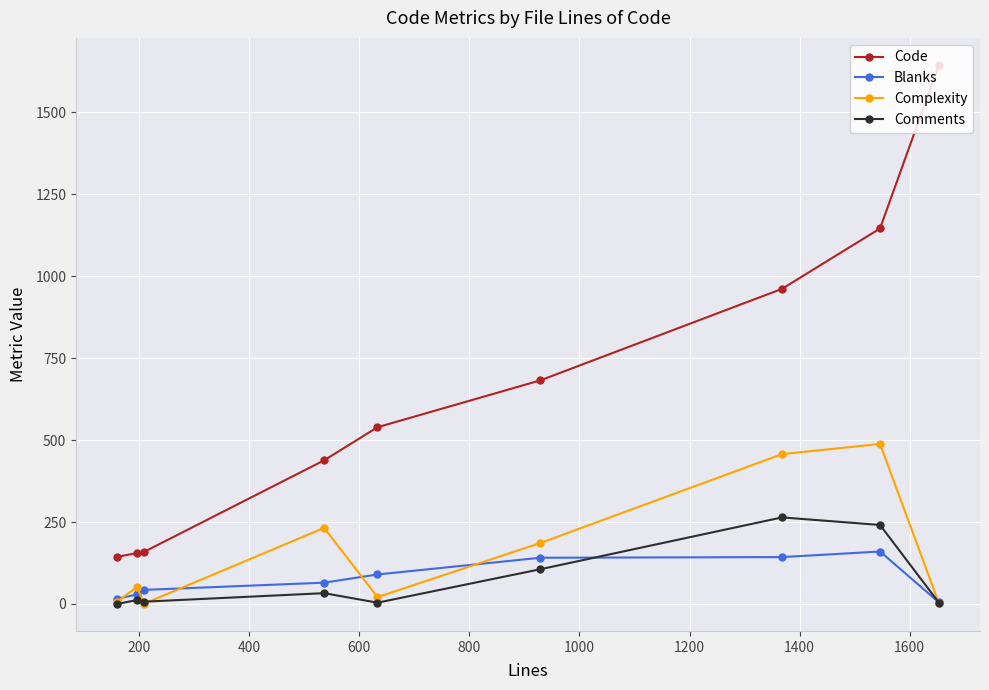

Rank the series by their maximum value, from highest to lowest.

Code, Complexity, Comments, Blanks